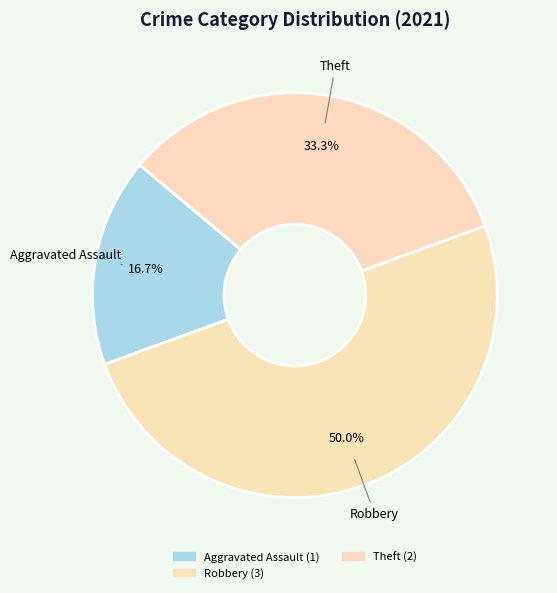

Is there any slice that represents more than half of the pie?

No